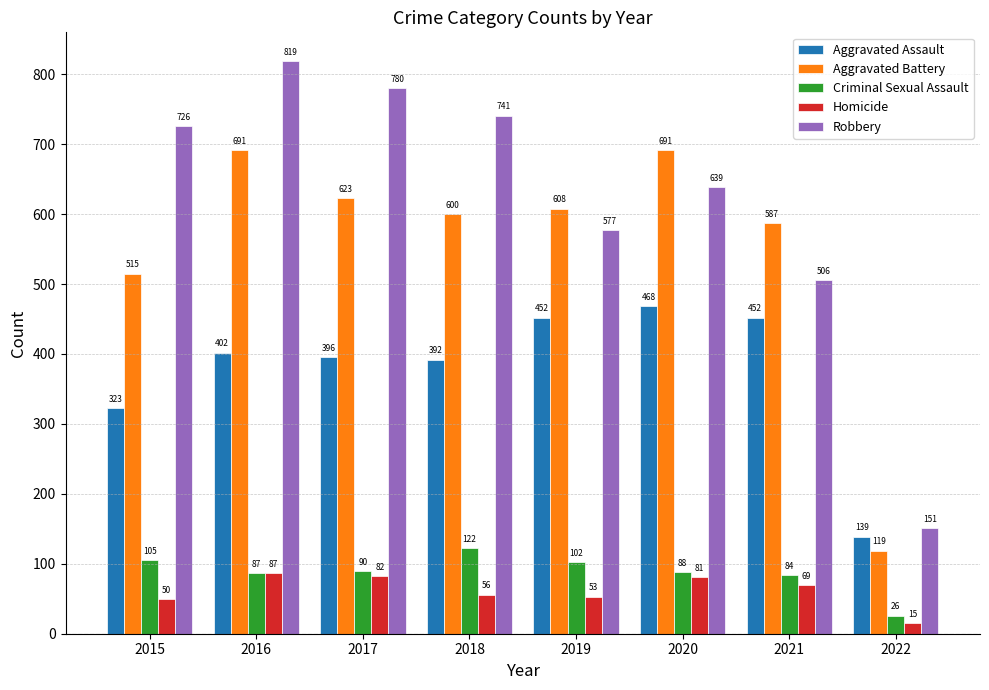

Which series has the widest spread of values?

Robbery